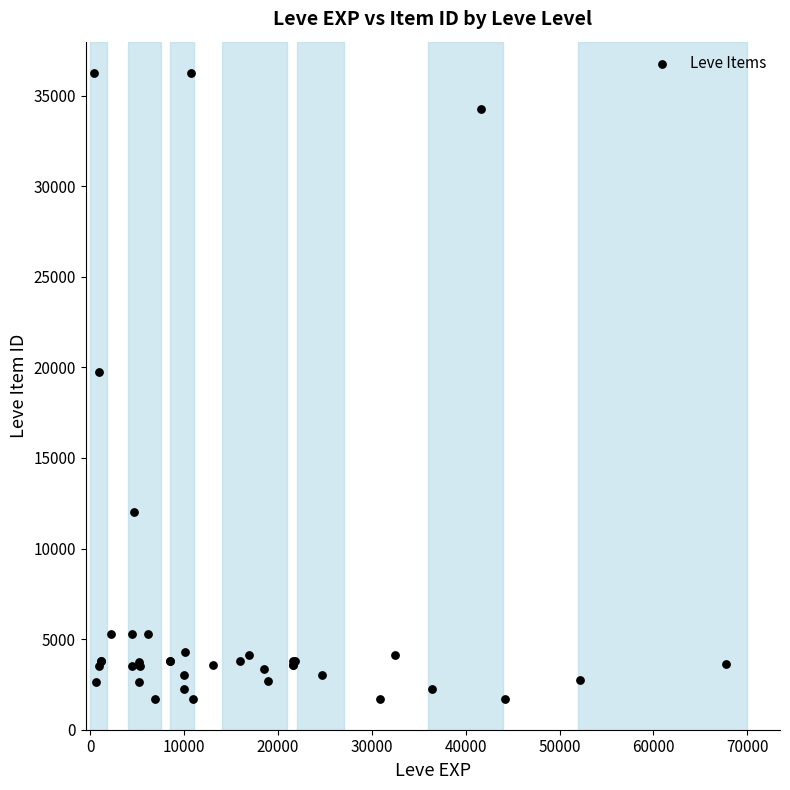

What Y value in the scatter plot is closest to 18967?

19744